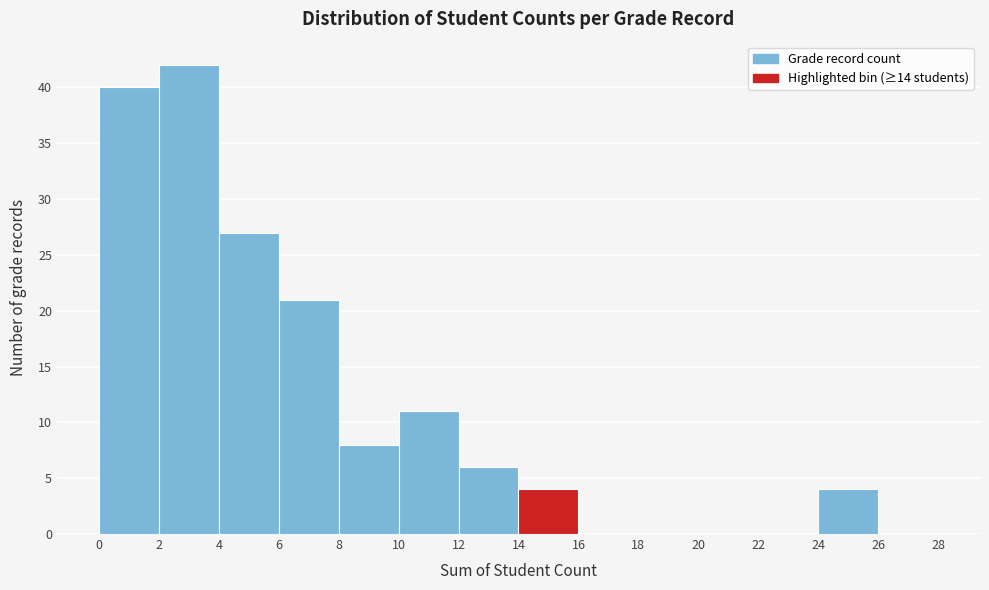

Over which range of the x-axis is the bar tallest?

2 to 4